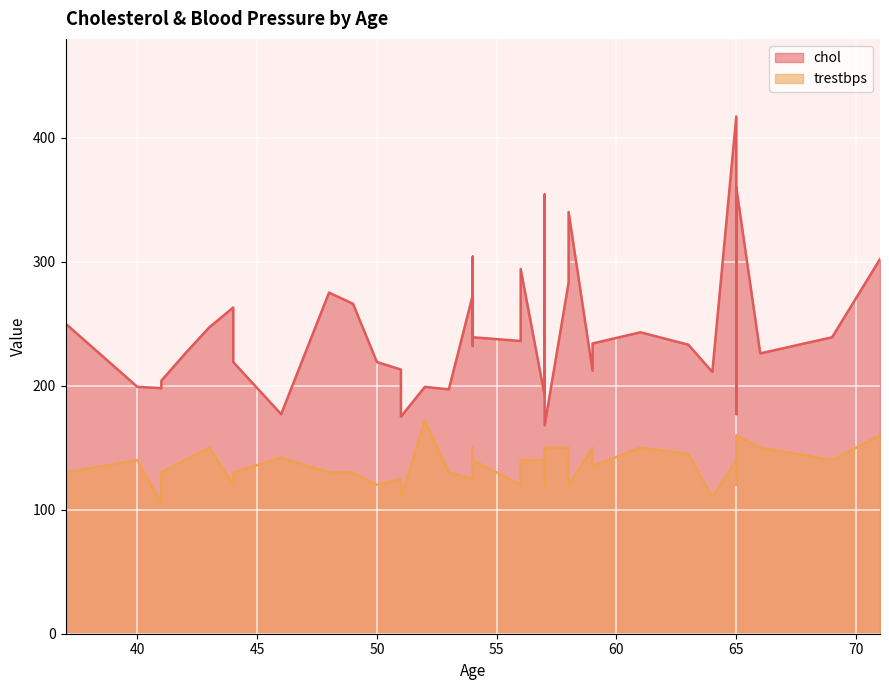

Rank the series by their average value, from highest to lowest.

chol, trestbps